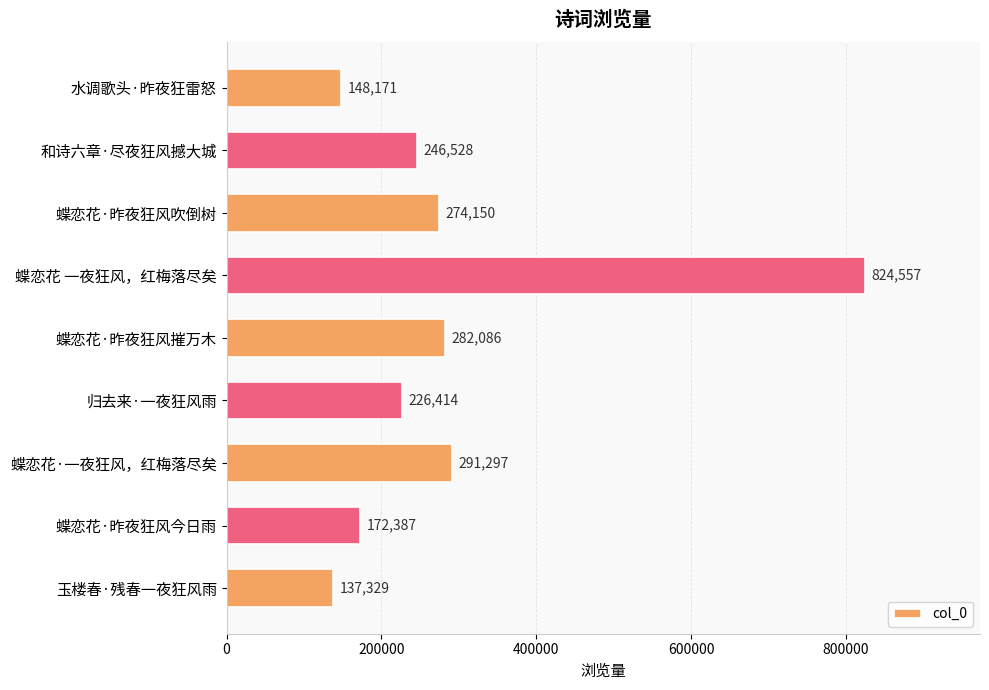

What is the ratio of the value at 和诗六章·尽夜狂风撼大城 to the value at 蝶恋花·昨夜狂风吹倒树?

0.9